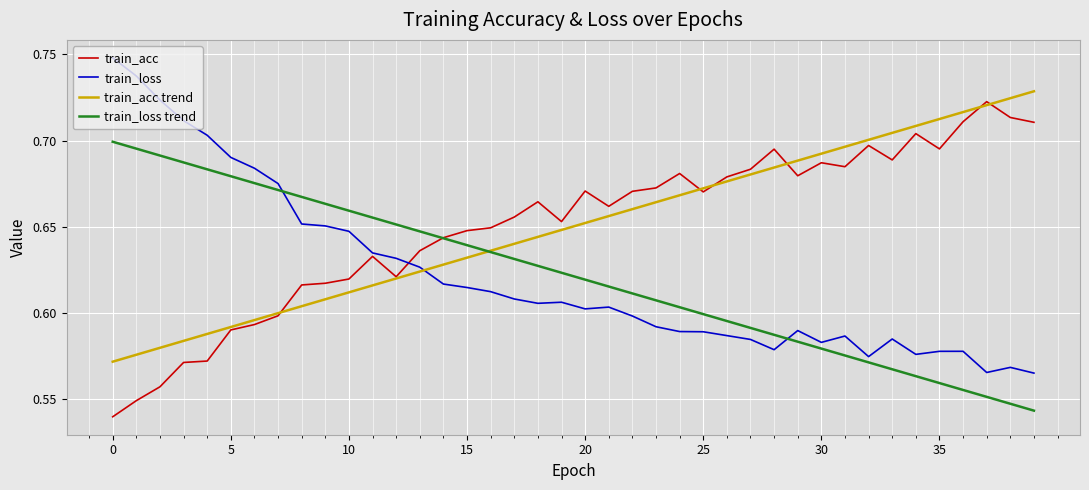

How many intersections are there between train_acc and train_loss?

1